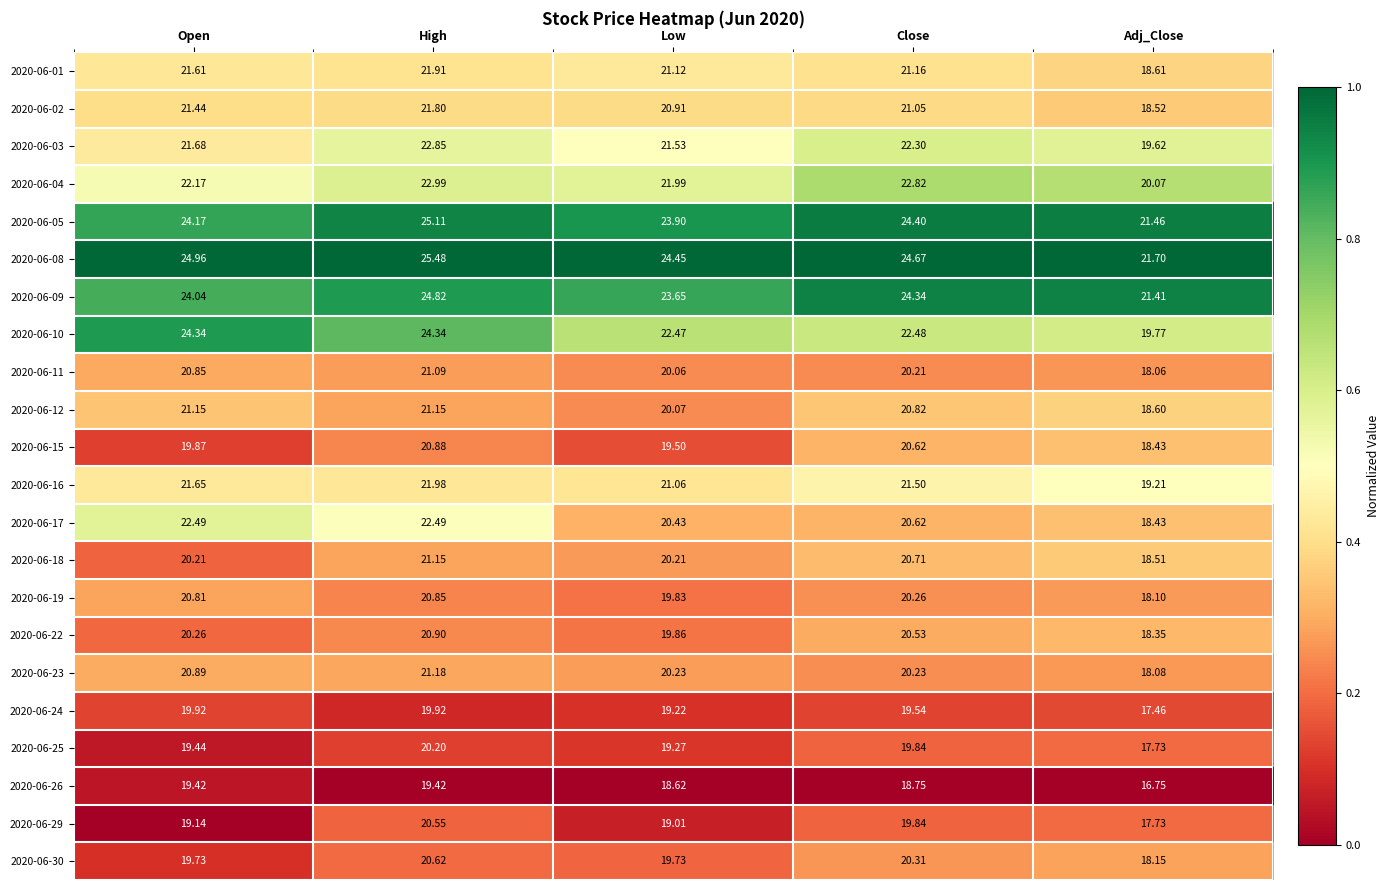

Which category has the lowest value across all series?

Adj_Close